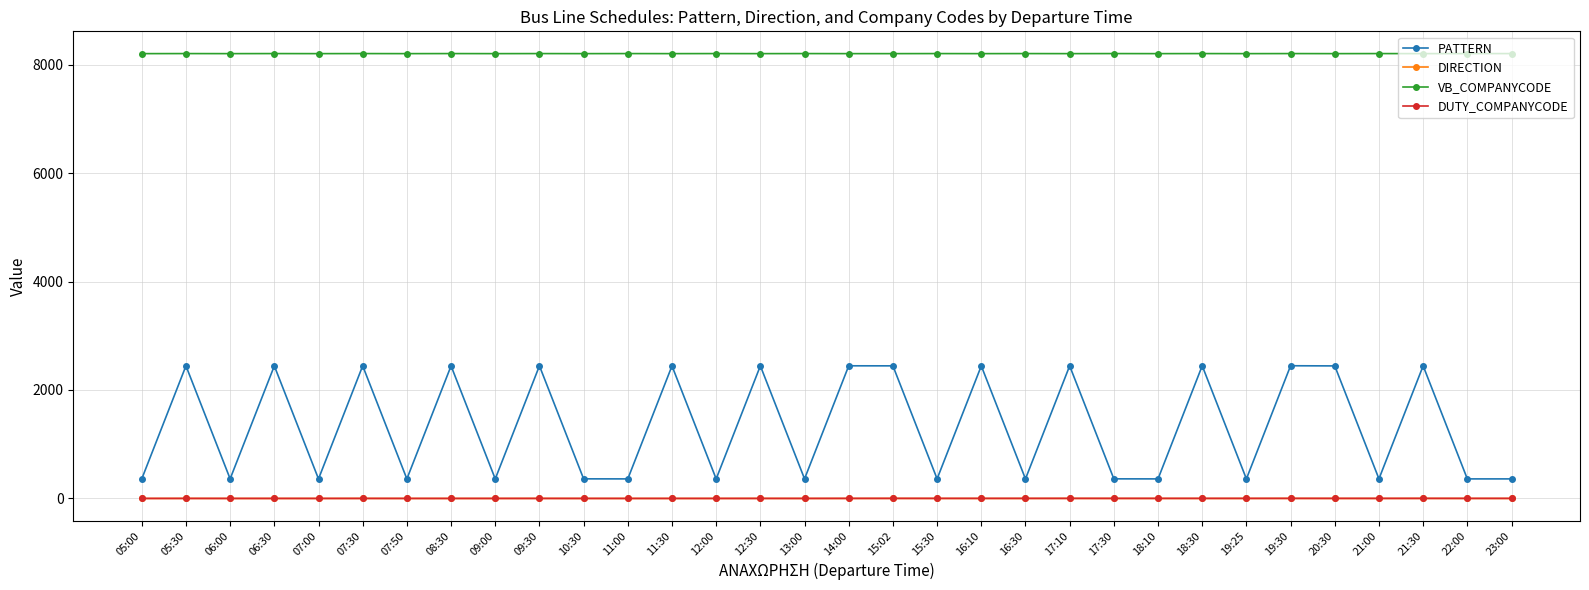

True or false: VB_COMPANYCODE has a value of 11312 at 11:00.

False